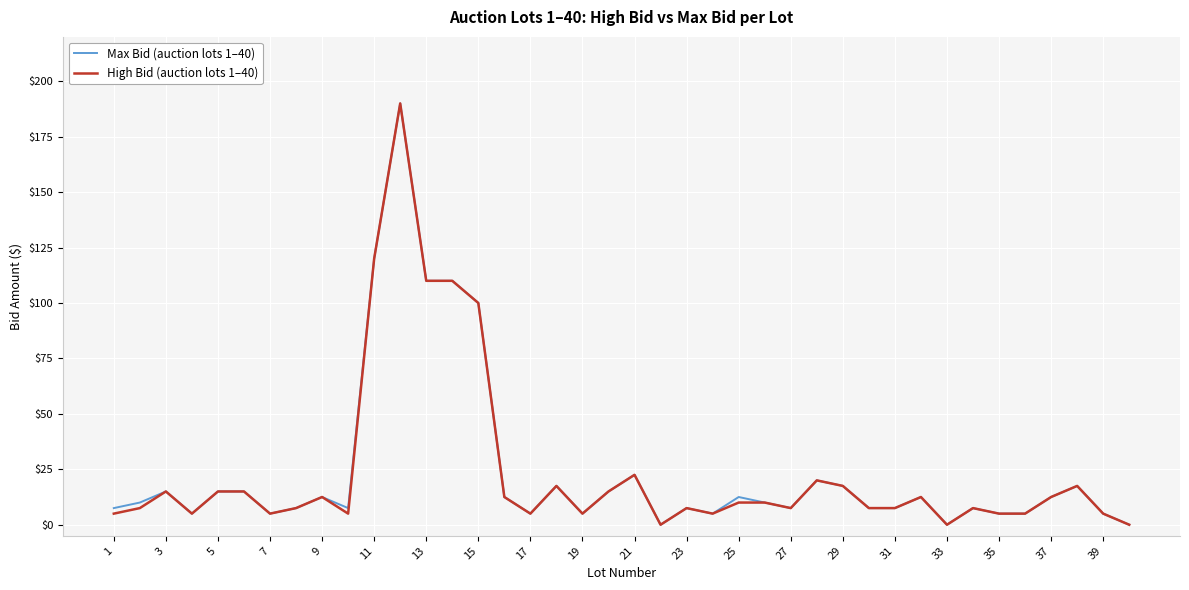

What are all the series names shown in the legend?

Max Bid (auction lots 1–40), High Bid (auction lots 1–40)